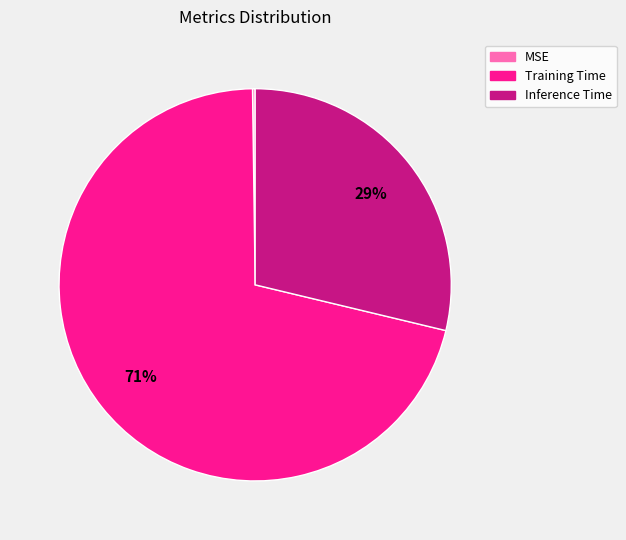

The Training Time slice represents 71% of the pie. True or false?

True